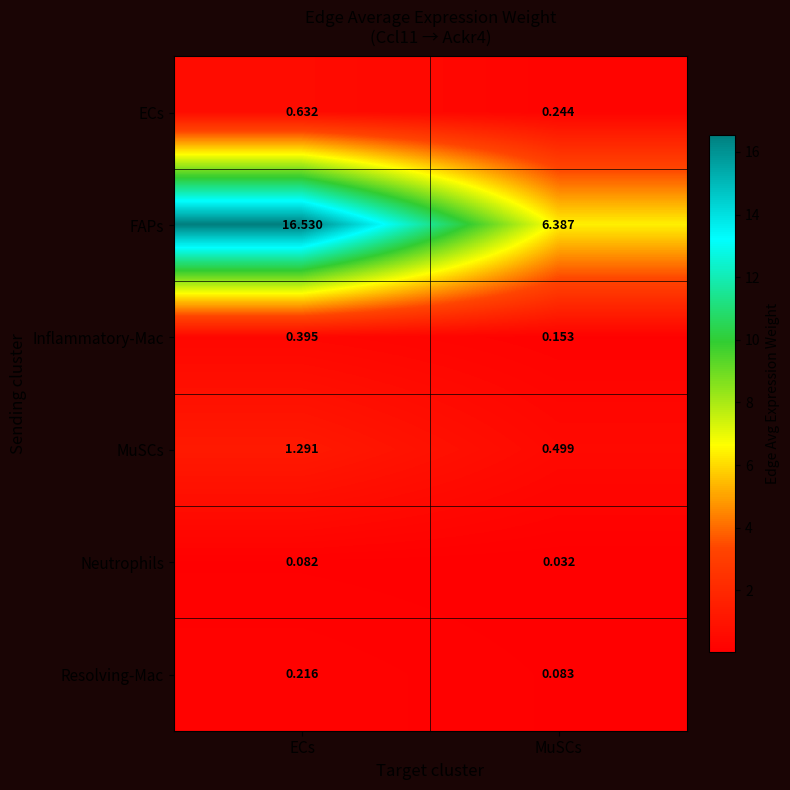

What is the spread (max minus min) of values at MuSCs?

6.4